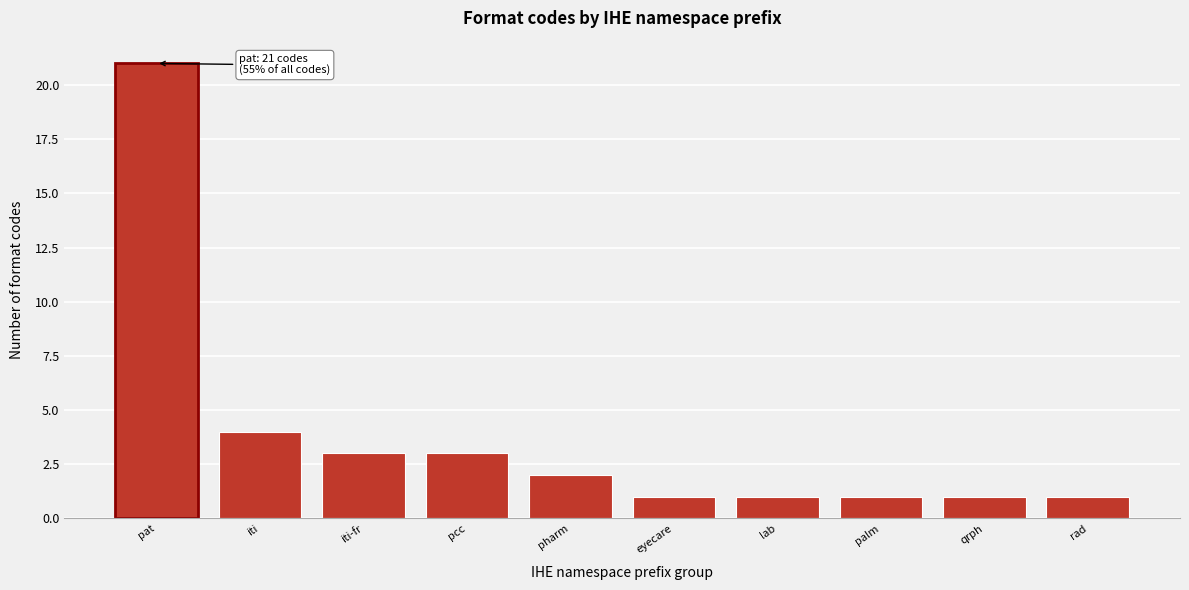

Reading left to right, transcribe all the data shown in this chart.

pat=21	iti=4	iti-fr=3	pcc=3	pharm=2	eyecare=1	lab=1	palm=1	qrph=1	rad=1